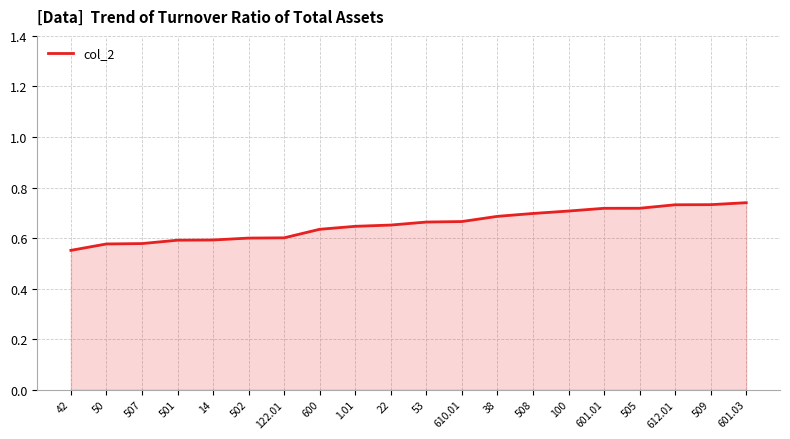

Which has a higher value, 507 or 508?

508